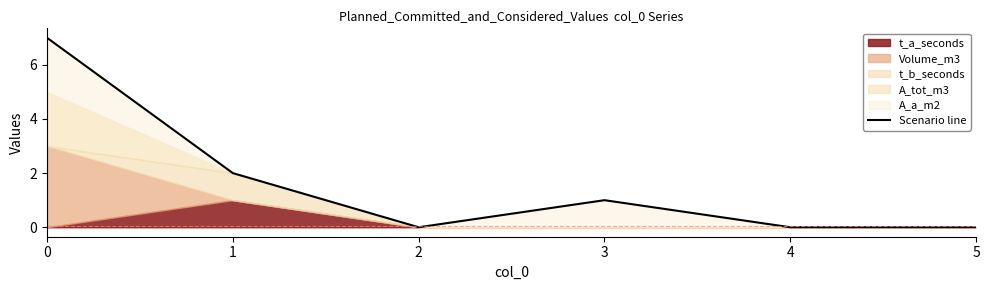

List the labels in order of value, smallest first.

2, 4, 5, 3, 1, 0